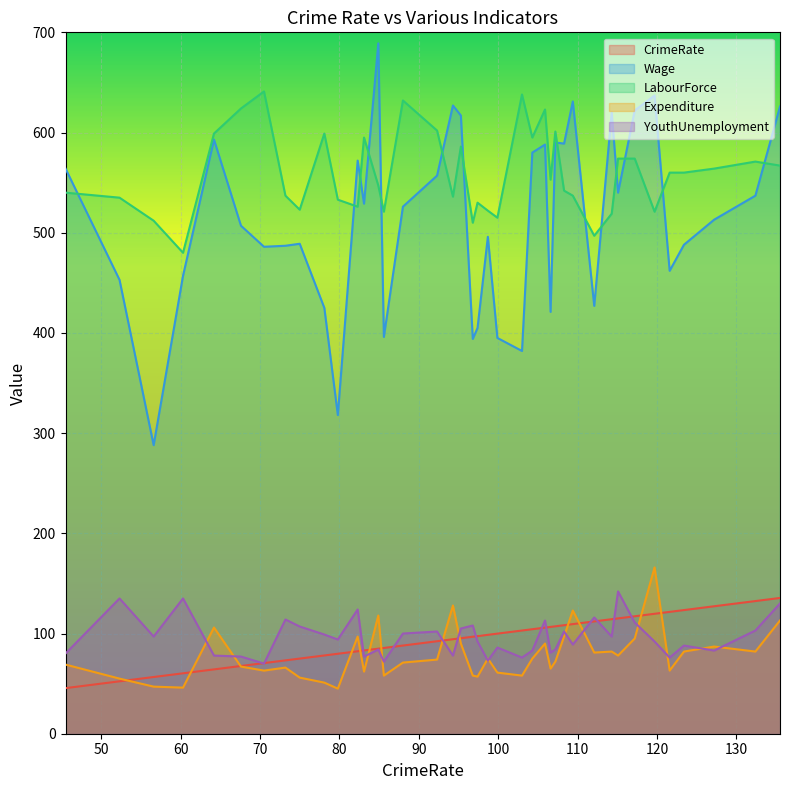

What is the maximum value shown in the chart?

689.0